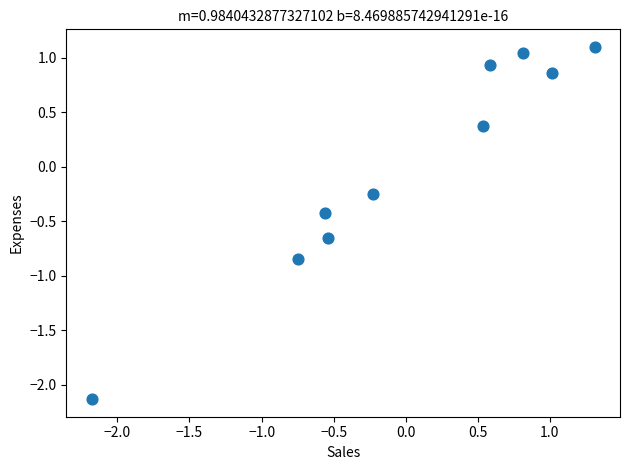

What is the range of Y values (max minus min)?

3.2